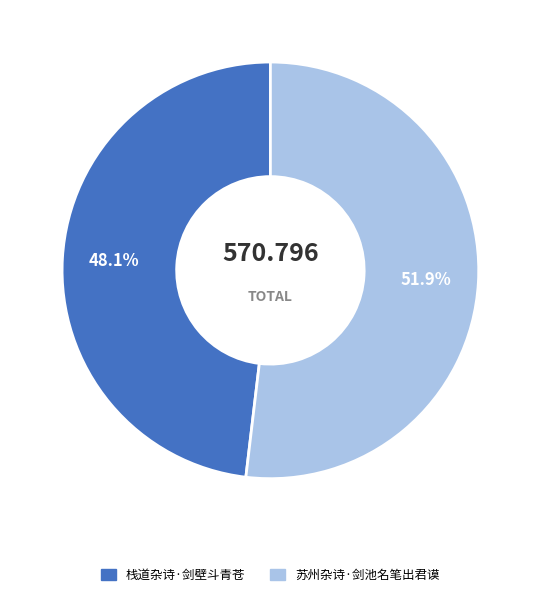

What is the total percentage of 苏州杂诗·剑池名笔出君谟 and 栈道杂诗·剑壁斗青苍?

100.0%